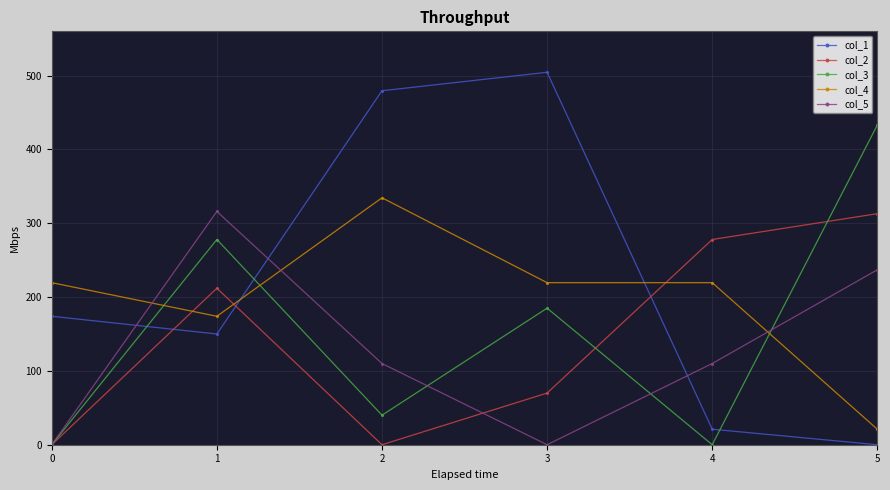

The col_3 series shows -284.7 at 4. True or false?

False